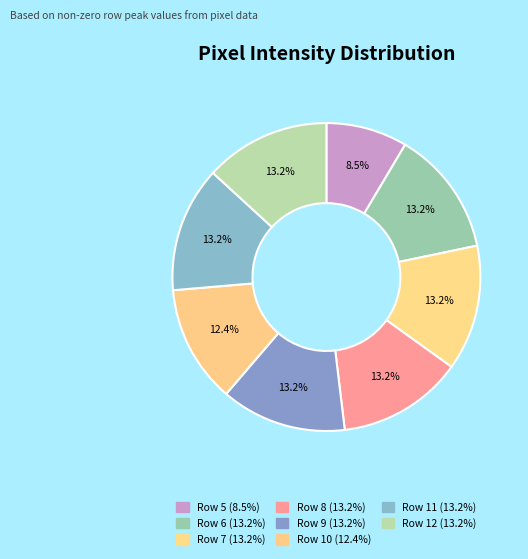

Count the number of slices in the pie.

8